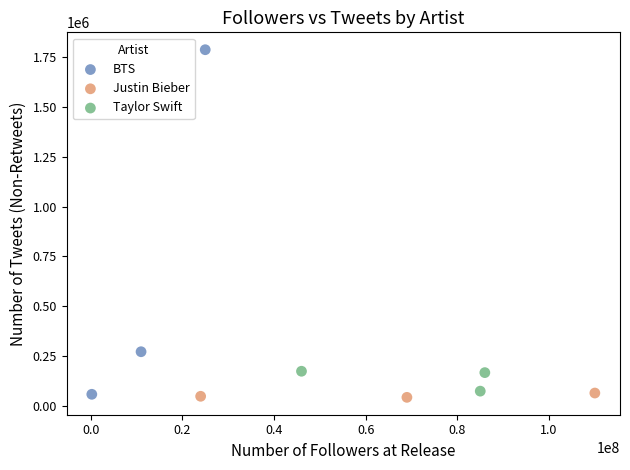

What are all the series names shown in the legend?

BTS, Justin Bieber, Taylor Swift